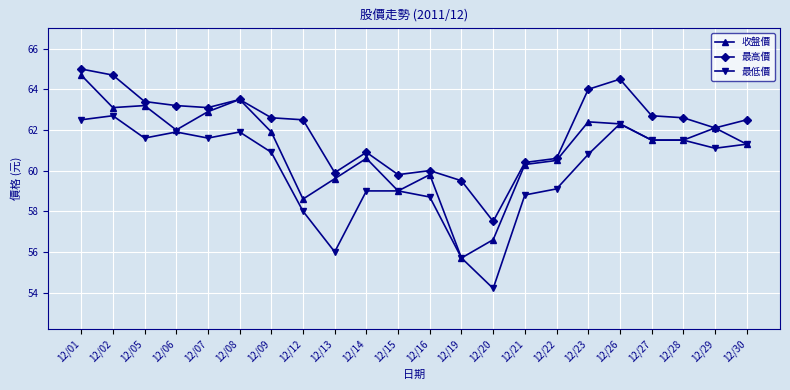

Is this an area chart (filled region under the line)?

No